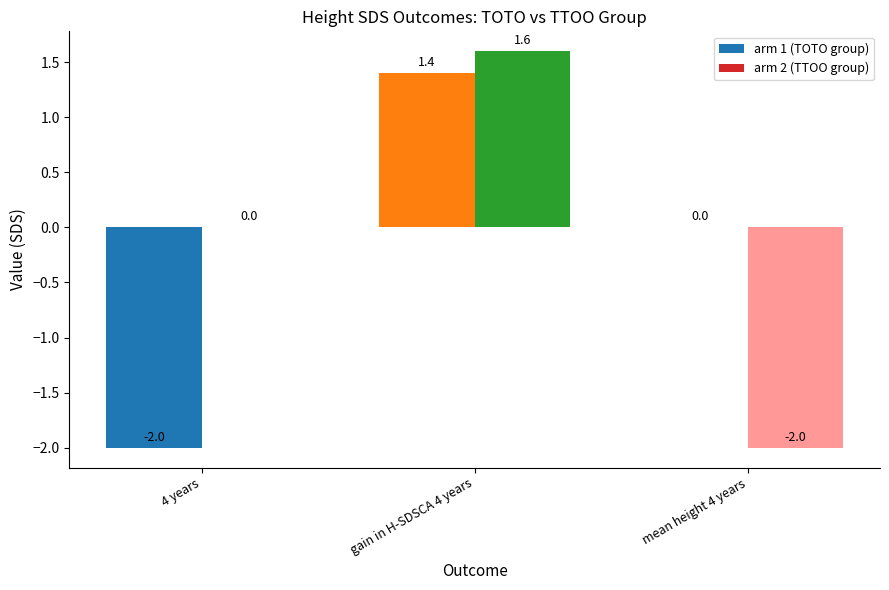

What is the average value of the arm 2 (TTOO group) series?

-0.1